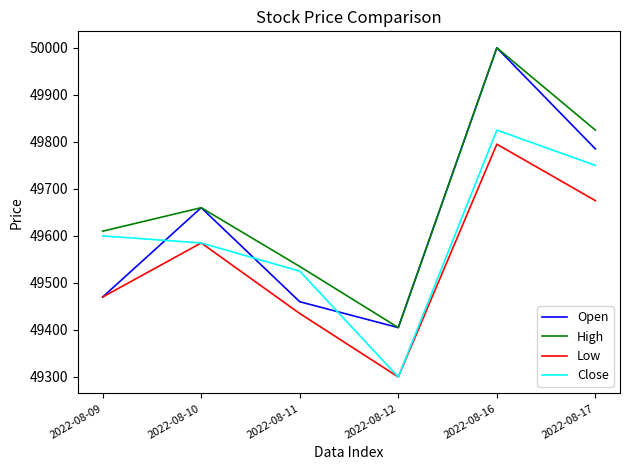

What is the difference between the maximum and minimum values in the Low series?

495